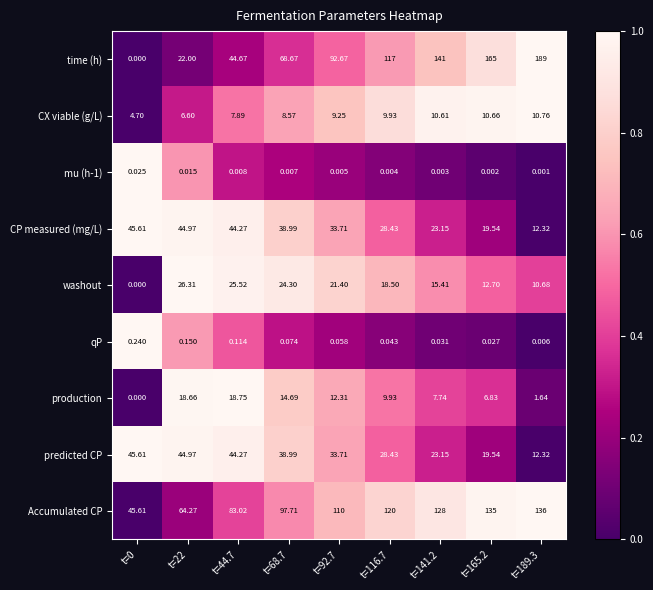

How many categories are shown in the chart?

9